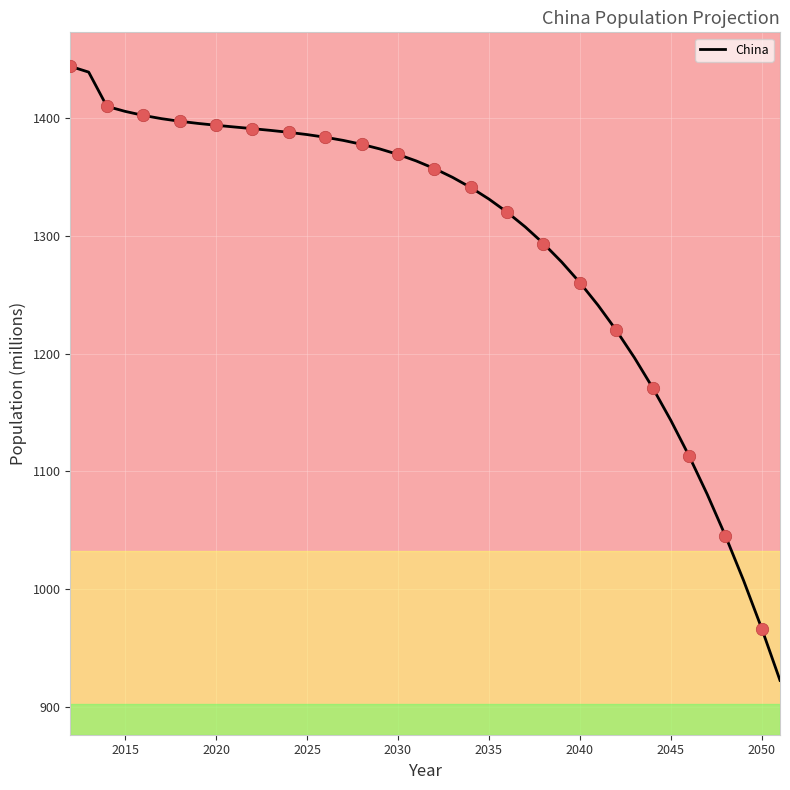

True or false: China has a value of 2329.0 at 2015.

False